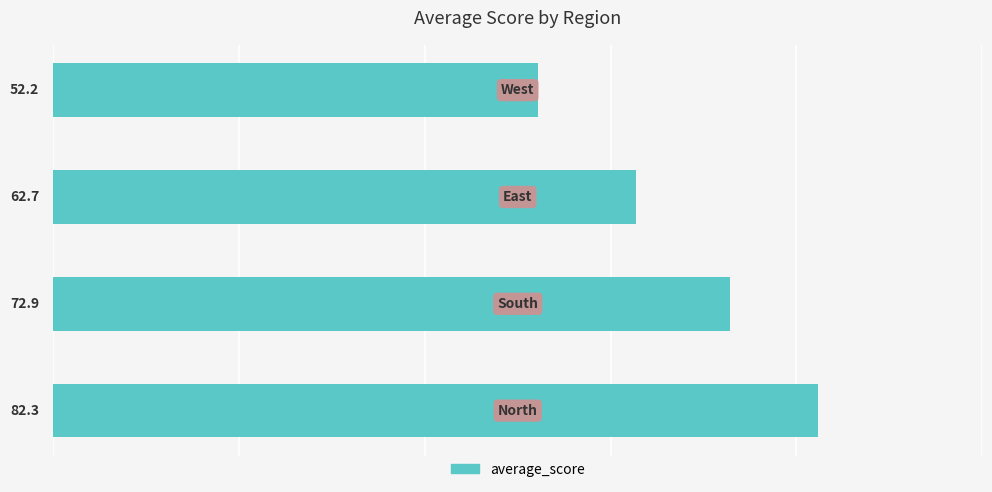

Count the number of values greater than 72.

2